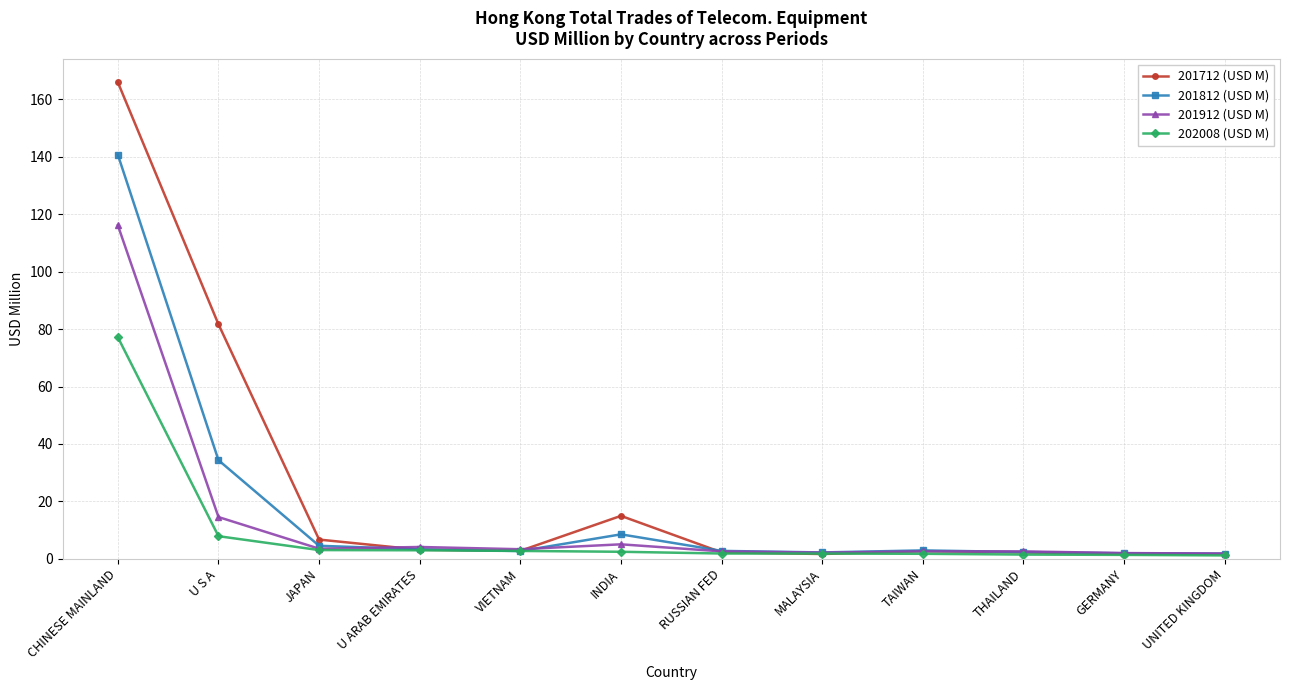

Which series has the largest range (max minus min)?

201712 (USD M)